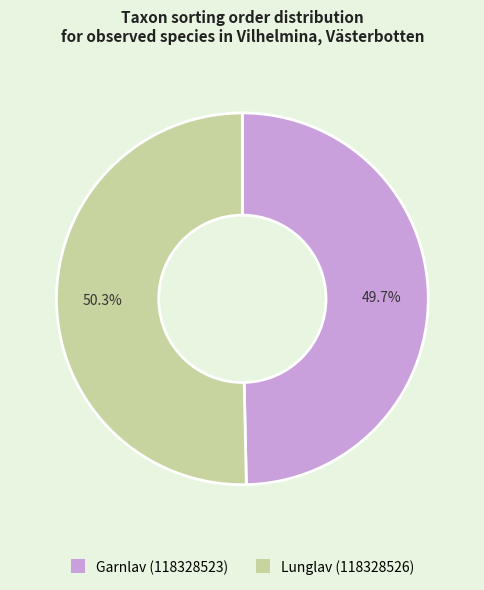

Between Garnlav (118328523) and Lunglav (118328526), which is larger?

Lunglav (118328526)